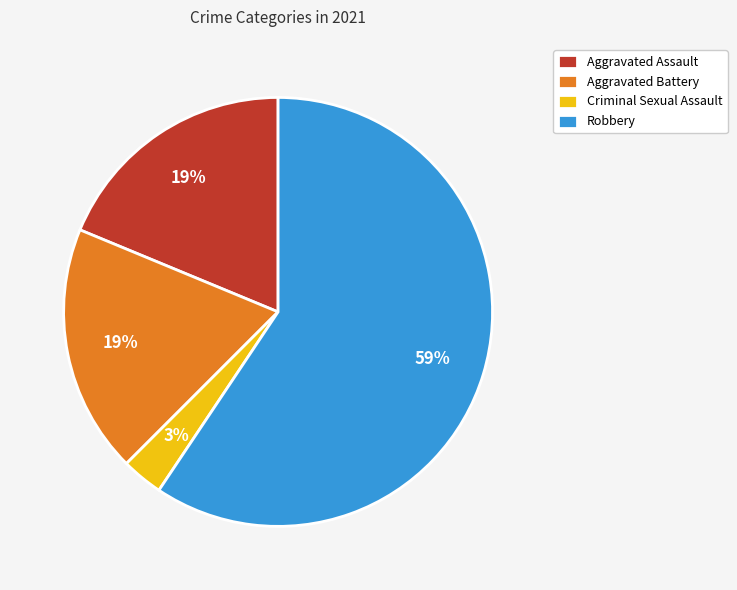

Do Aggravated Assault and Criminal Sexual Assault together represent more than half of the pie?

No